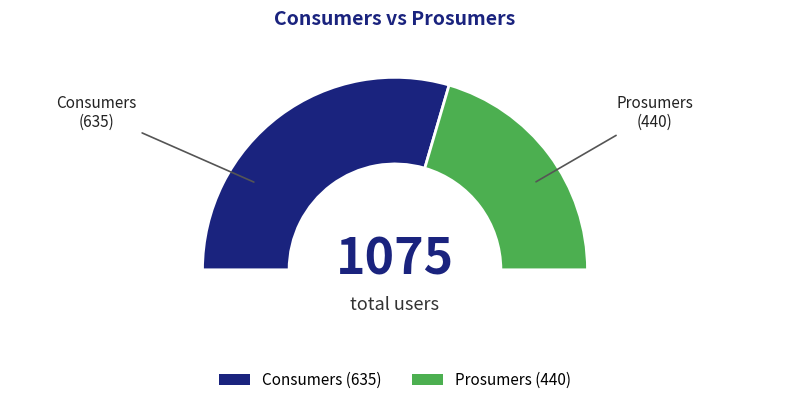

To the nearest percent, what portion does Consumers represent?

59%